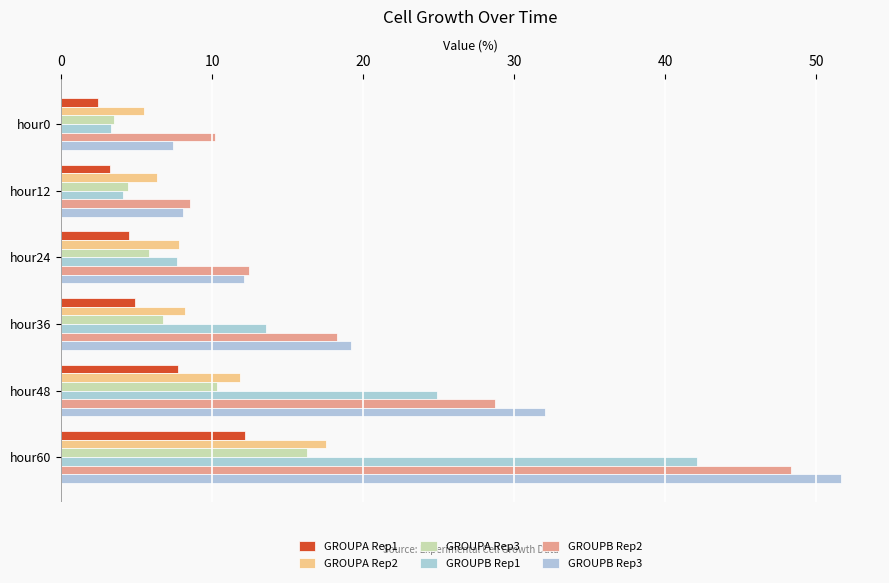

Which series has the widest spread of values?

GROUPB Rep3